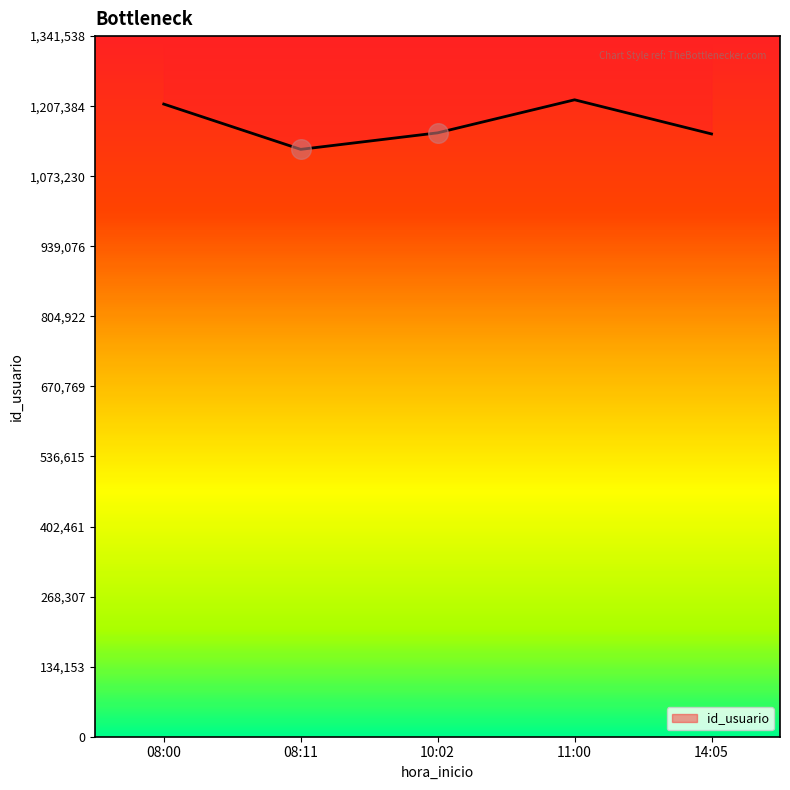

What is the change in value from 11:00 to 14:05?

-65361